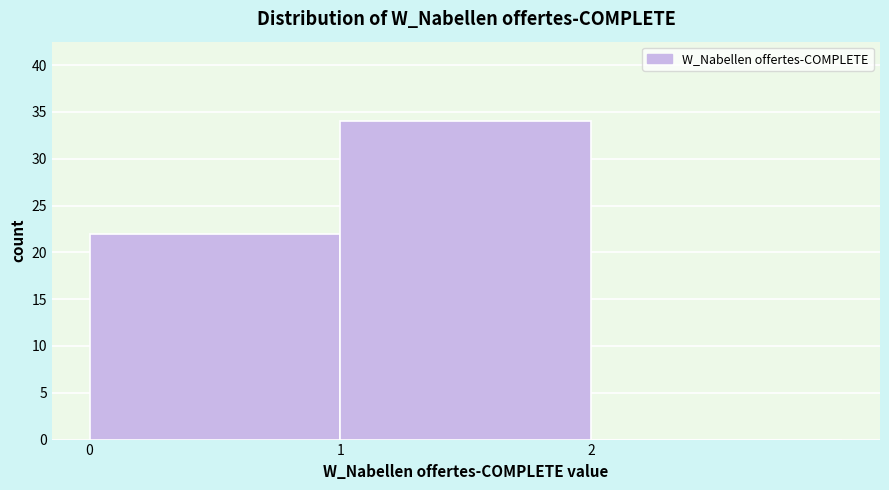

Reading left to right, transcribe all the data shown in this chart.

0=22	1=34	2=0